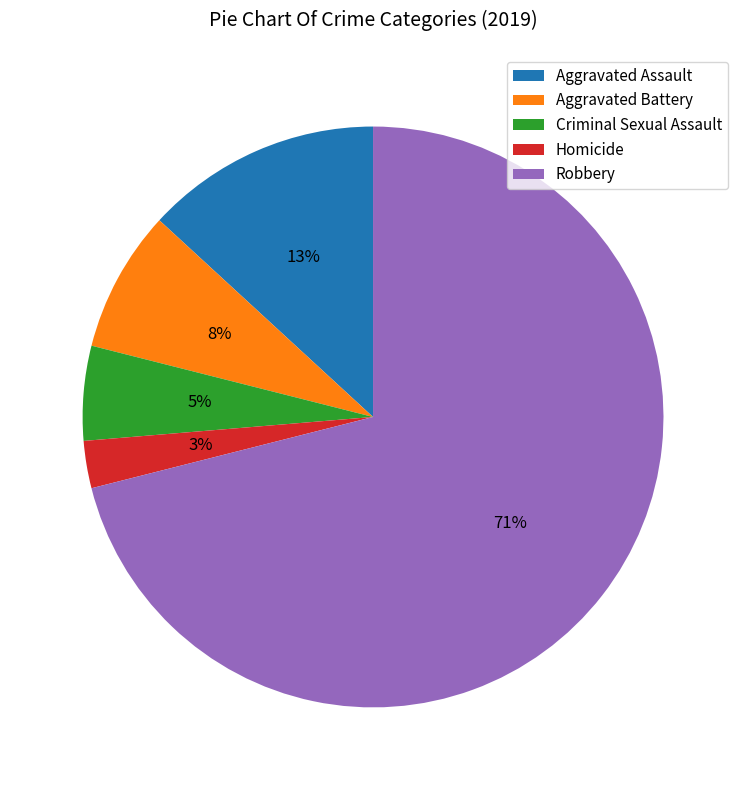

Between Aggravated Assault and Robbery, which is larger?

Robbery